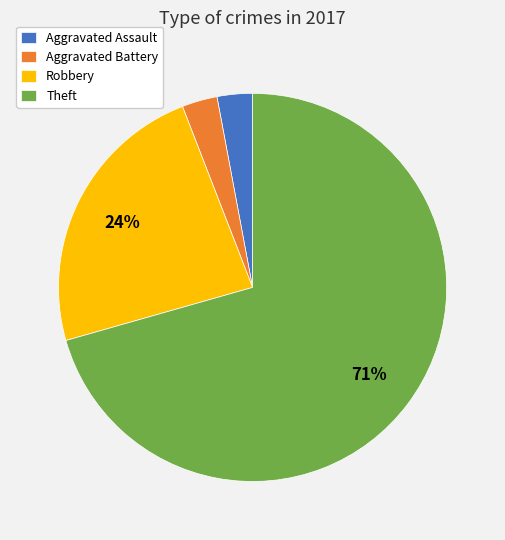

Is the sum of Theft and Robbery greater than half?

Yes